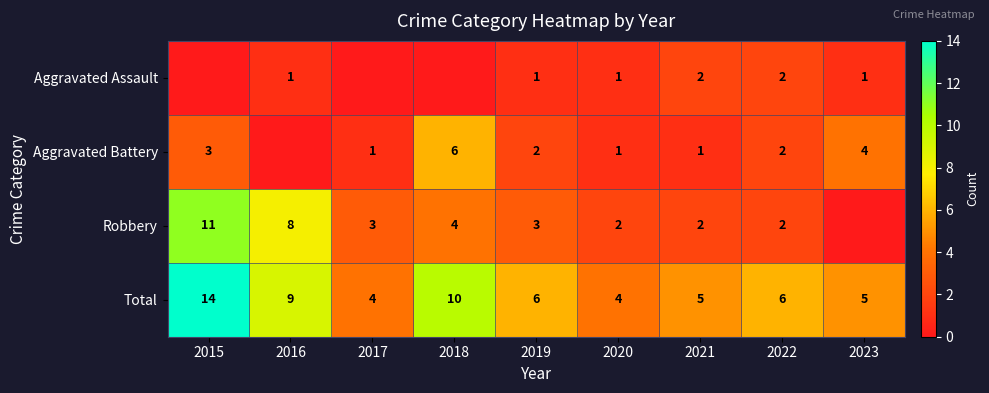

What is the sum of the Total values at 2018 and 2020?

14